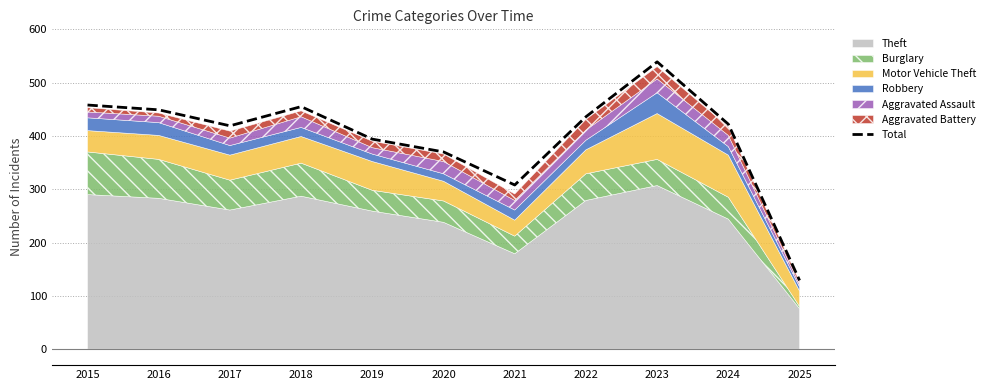

Where is the first local maximum?

2018